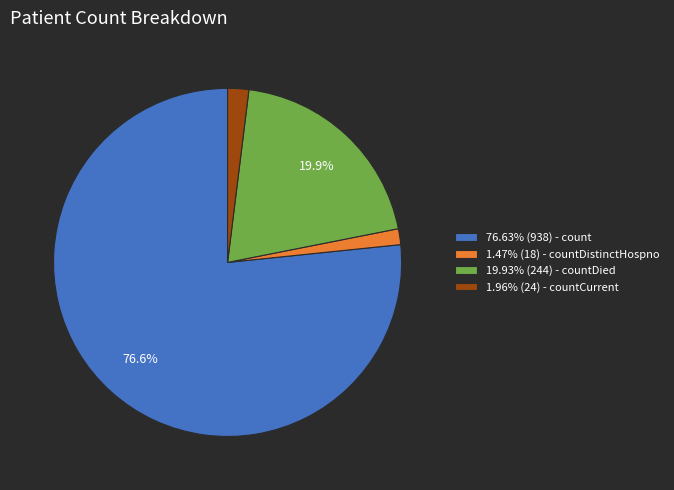

Does 1.47% (18) - countDistinctHospno account for over 50% of the chart?

No